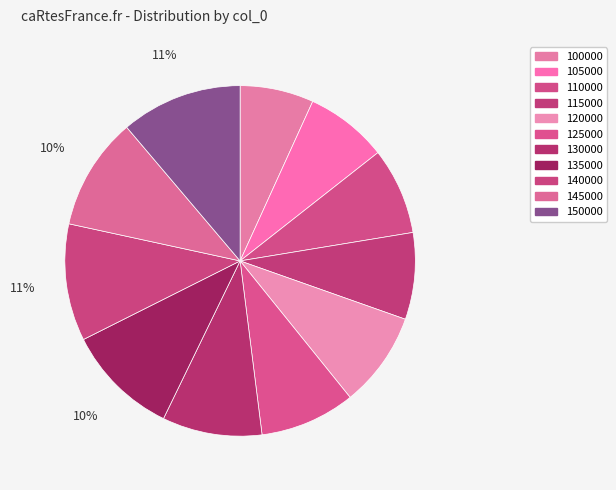

Which has a higher value, 130000 or 105000?

130000